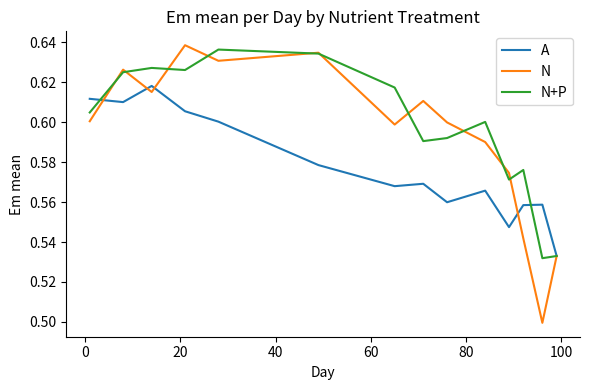

Which series has the largest range (max minus min)?

N